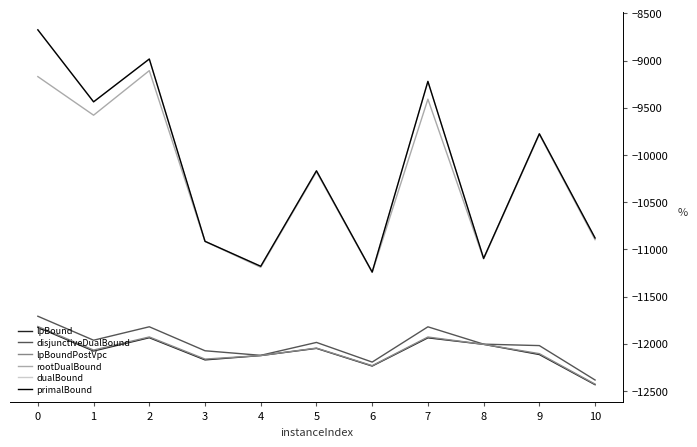

What is the average value of the primalBound series?

-10142.2